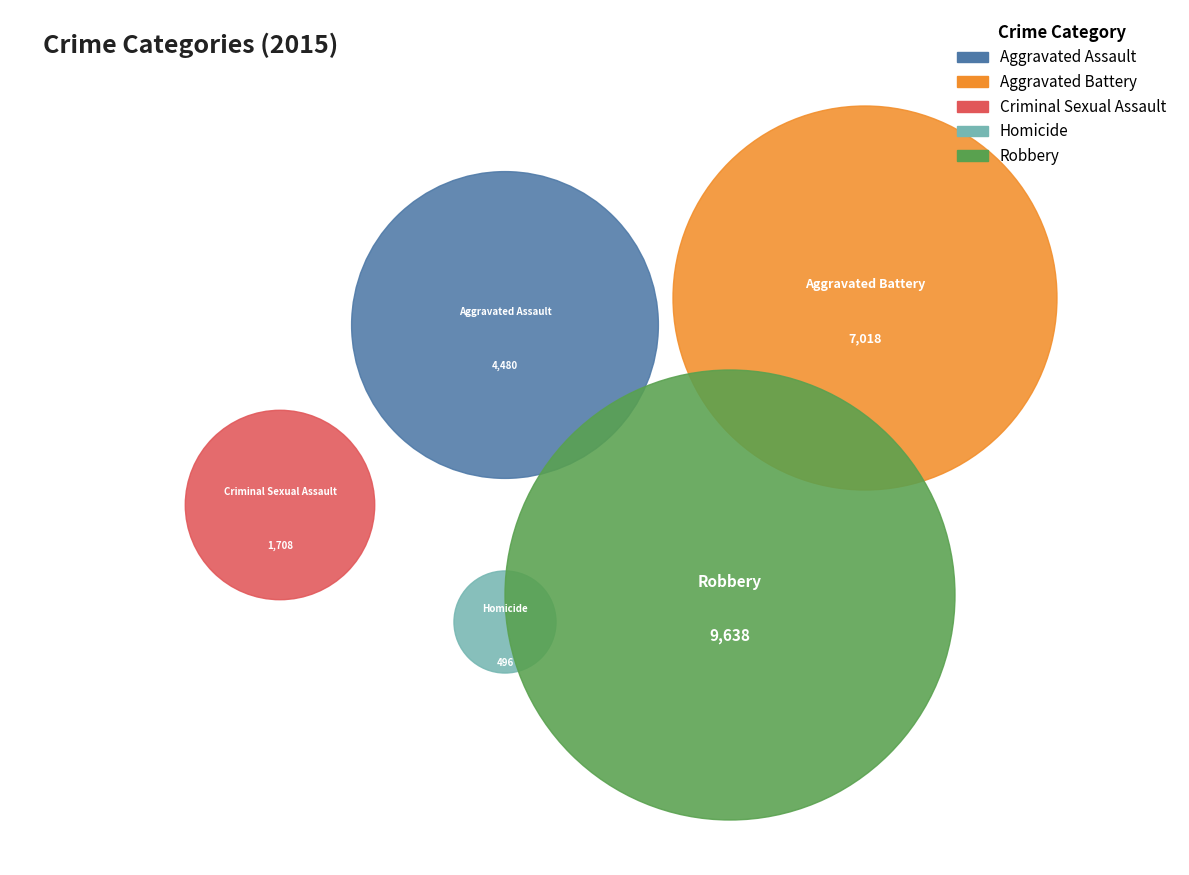

To the nearest percent, what is the combined percentage of Aggravated Assault and Aggravated Battery?

49%